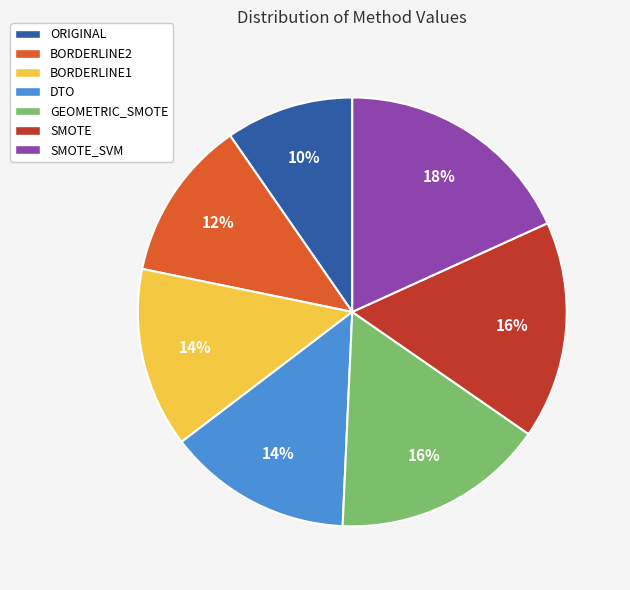

What is the smallest slice in the pie chart?

ORIGINAL